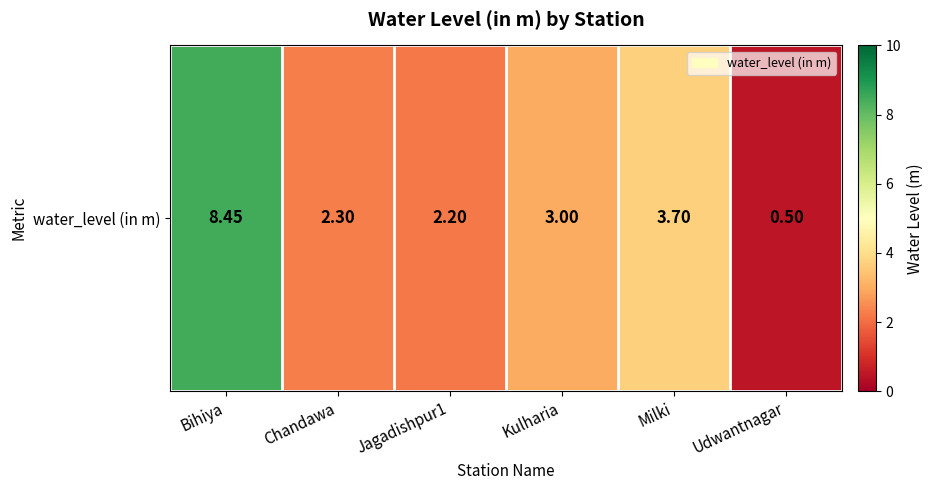

What is the sum of the values at Bihiya and Udwantnagar?

8.9